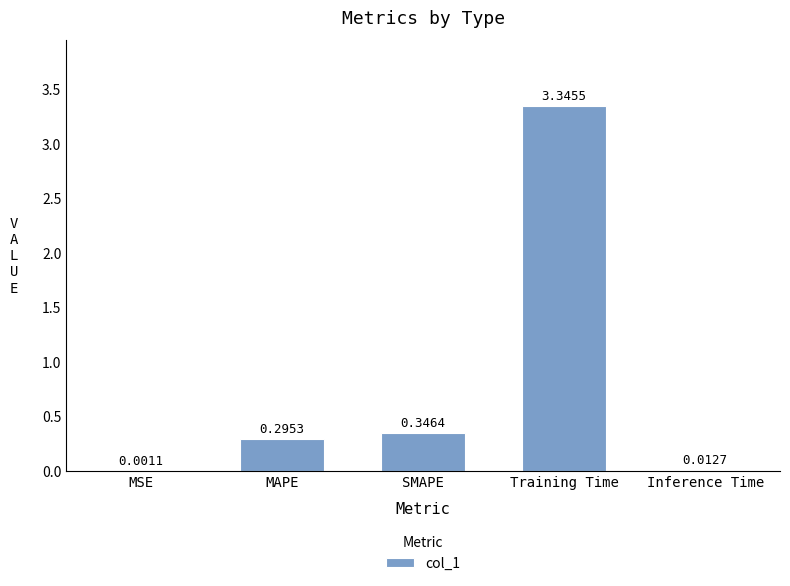

At which label is the value closest to 1?

SMAPE